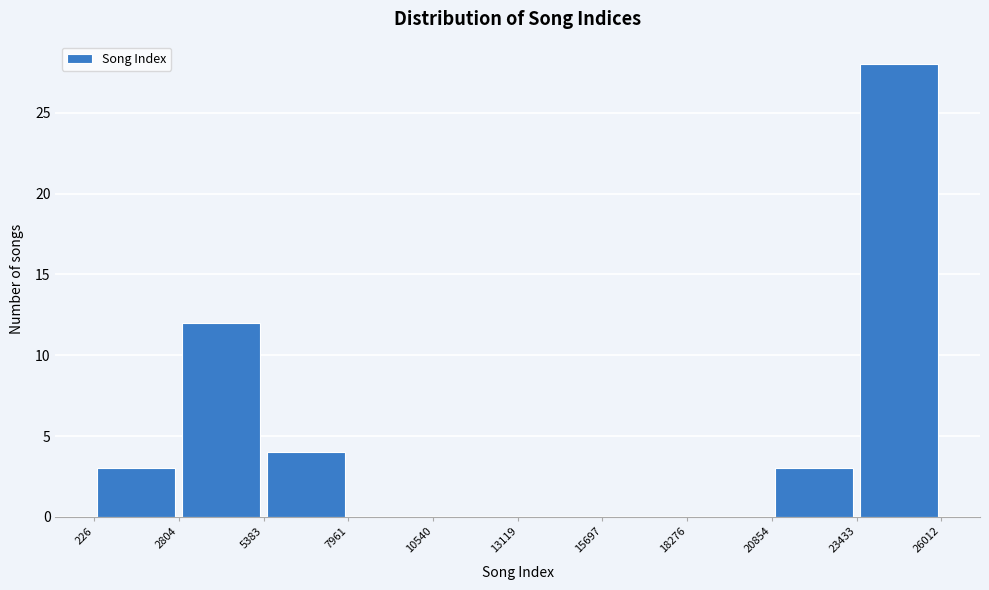

Which range on the x-axis has the tallest bar?

23433 to 26012